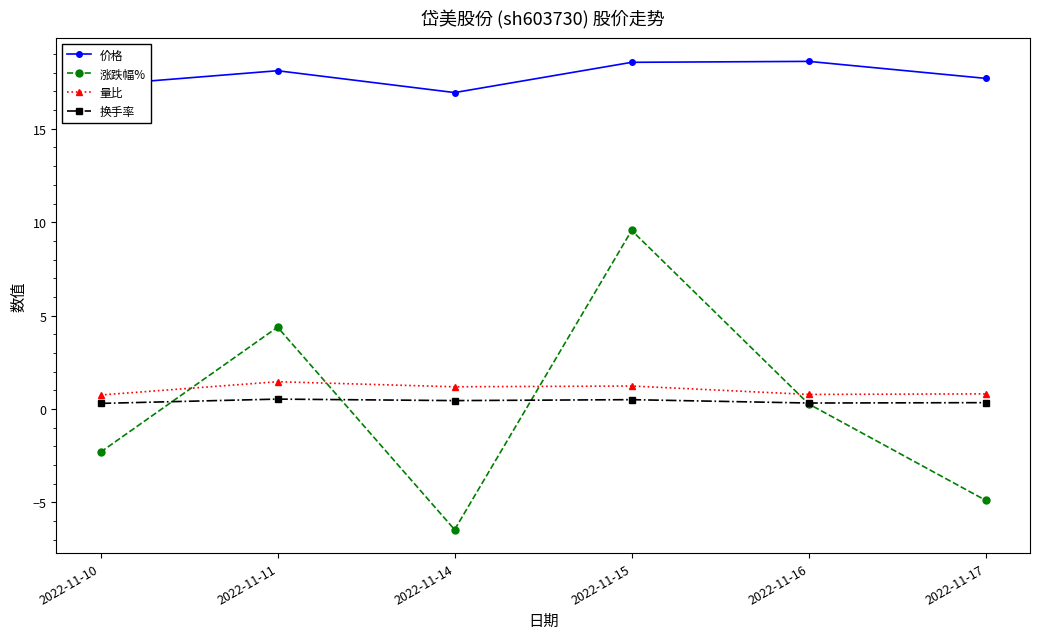

What is the minimum value for 换手率?

0.3